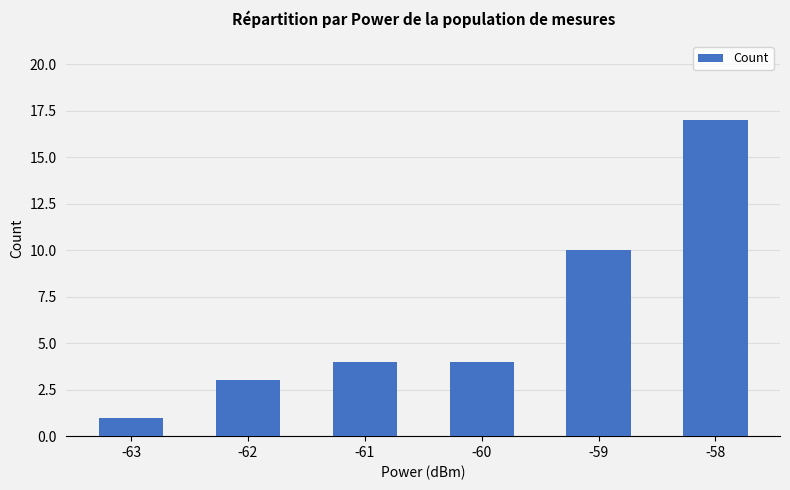

Count the number of categories in the chart.

6